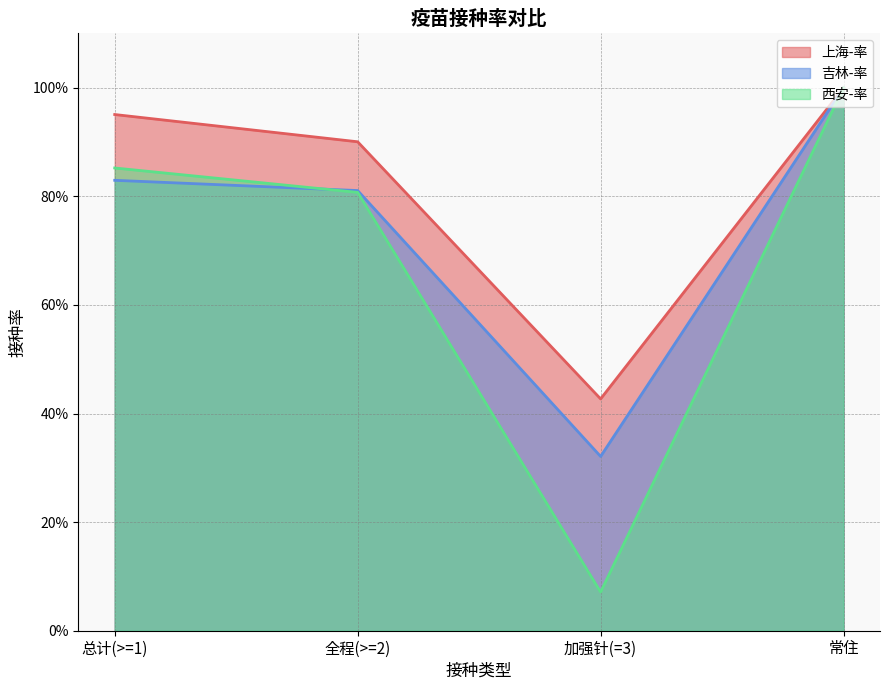

What is the label of the 4th point from the left?

常住